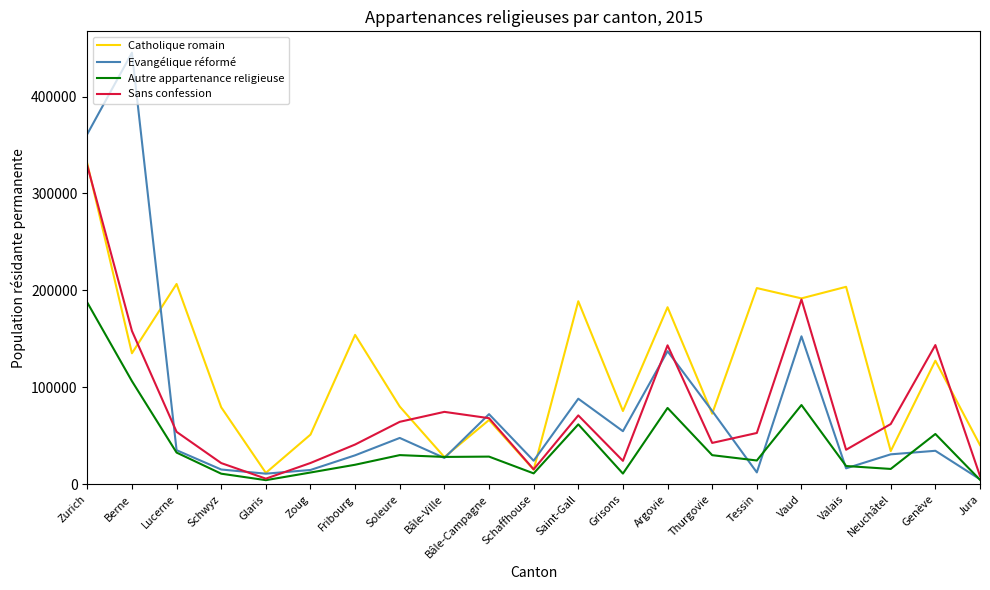

Which series has the largest total across all categories?

Catholique romain